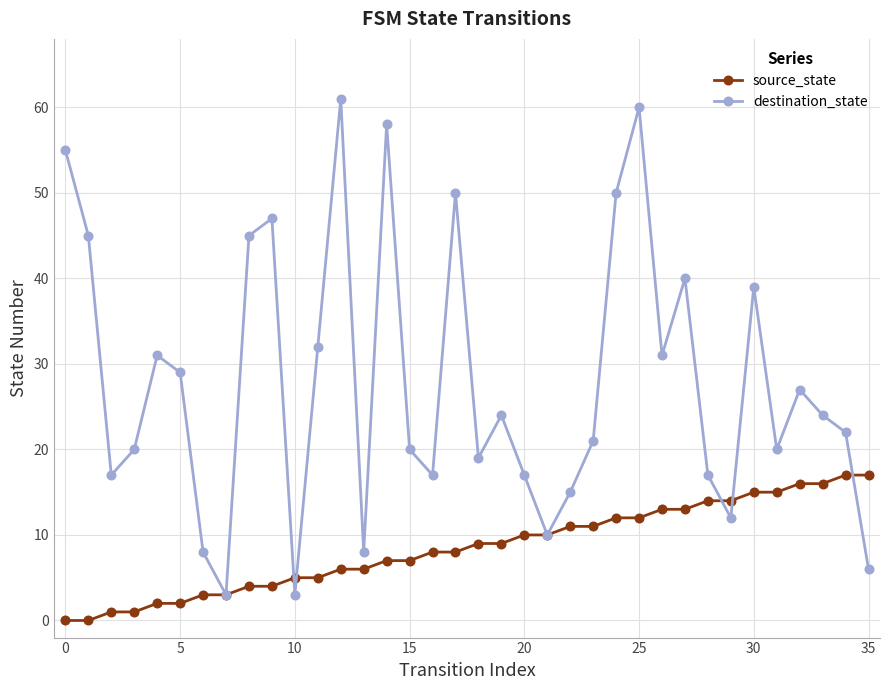

How many lines are shown in the chart?

2